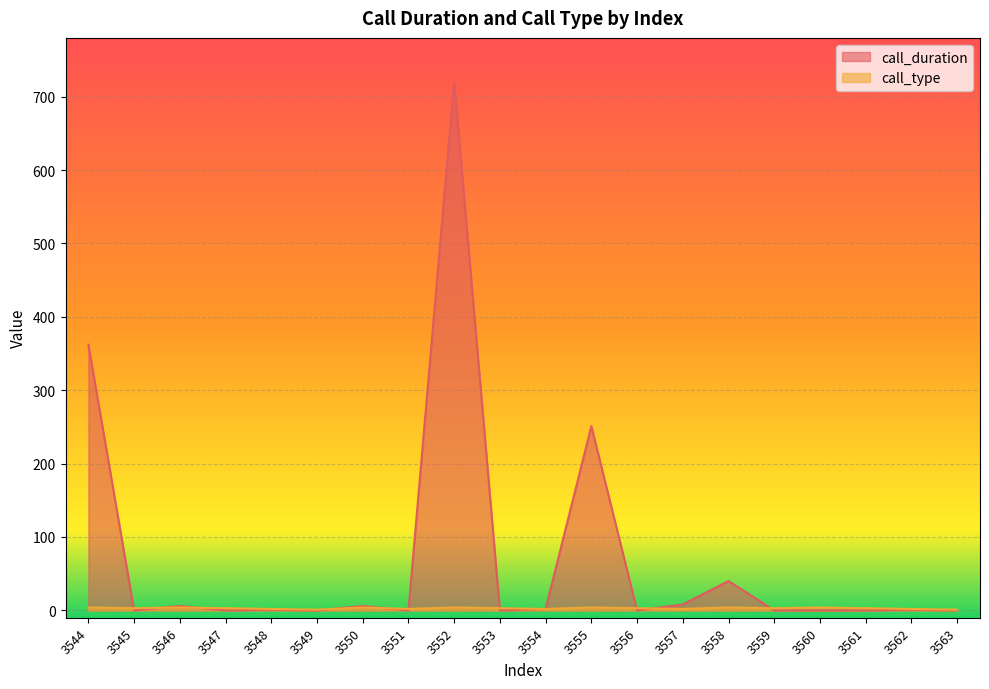

Between which two adjacent categories do call_duration and call_type first intersect?

3544 and 3545